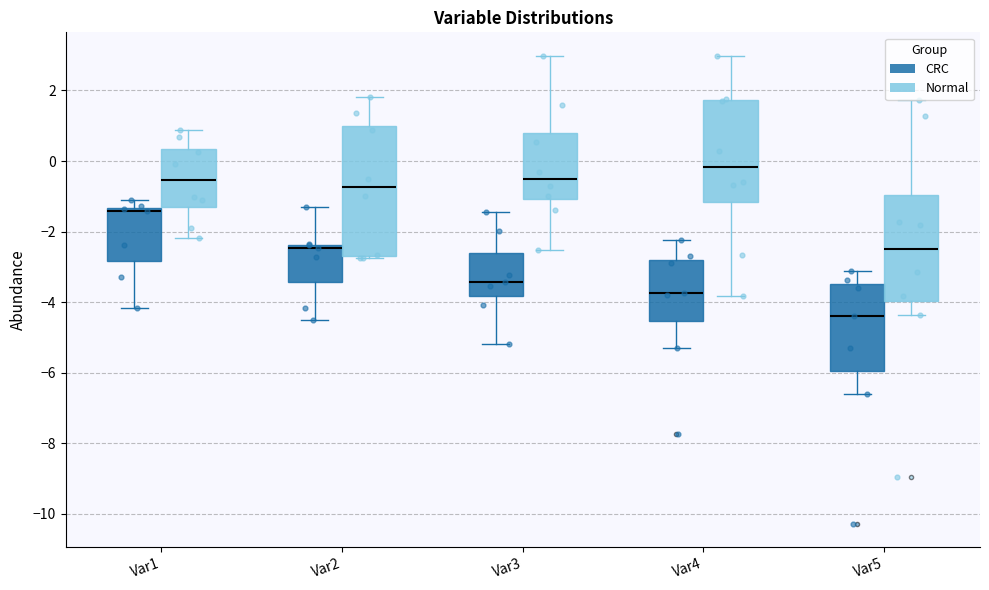

Reading left to right, transcribe this box plot: for each box, give where its median line is, the range the box spans, and where its two whiskers end, as read against the y-axis. The values are not printed on the chart, so give them approximately, as read against the axis.

Var1 (CRC): median -1.4 (just below the box's upper edge), box -2.8 to -1.4, whiskers -4.2 to -1.0
Var1 (Normal): median -0.6, box -1.4 to 0.4, whiskers -2.2 to 0.8
Var2 (CRC): median -2.4 (just below the box's upper edge), box -3.4 to -2.4, whiskers -4.6 to -1.4
Var2 (Normal): median -0.8, box -2.6 to 1.0, whiskers -2.8 to 1.8
Var3 (CRC): median -3.4, box -3.8 to -2.6, whiskers -5.2 to -1.4
Var3 (Normal): median -0.6, box -1.0 to 0.8, whiskers -2.6 to 3.0
Var4 (CRC): median -3.8, box -4.6 to -2.8, whiskers -5.2 to -2.2
Var4 (Normal): median -0.2, box -1.2 to 1.8, whiskers -3.8 to 3.0
Var5 (CRC): median -4.4, box -6.0 to -3.4, whiskers -6.6 to -3.2
Var5 (Normal): median -2.4, box -4.0 to -1.0, whiskers -4.4 to 1.8